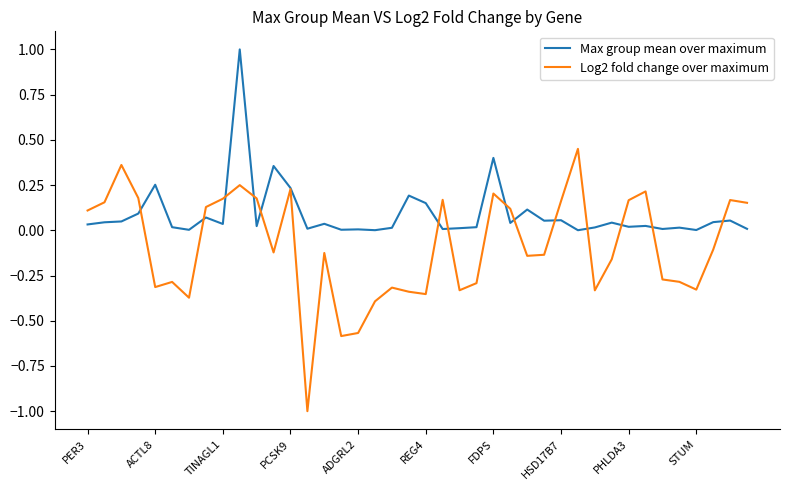

Which series has the largest range (max minus min)?

Log2 fold change over maximum